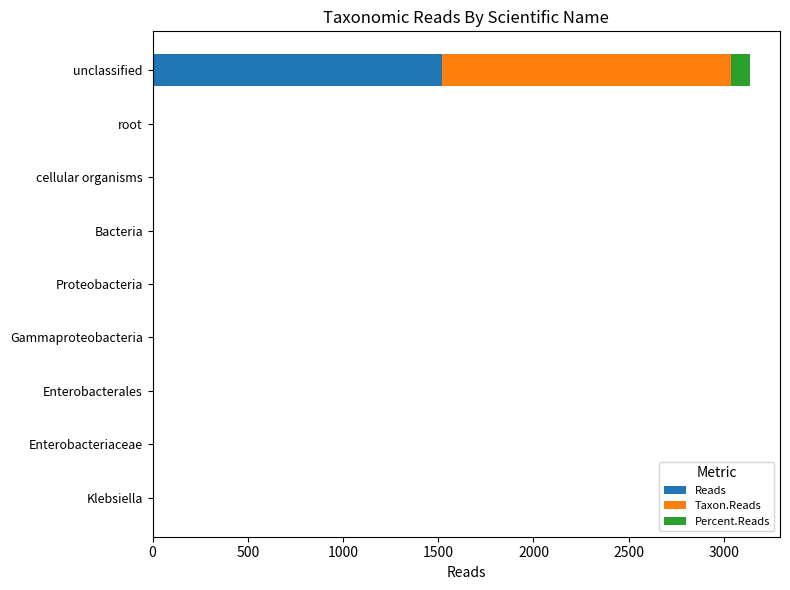

What is the highest value of the Reads series?

1519.0